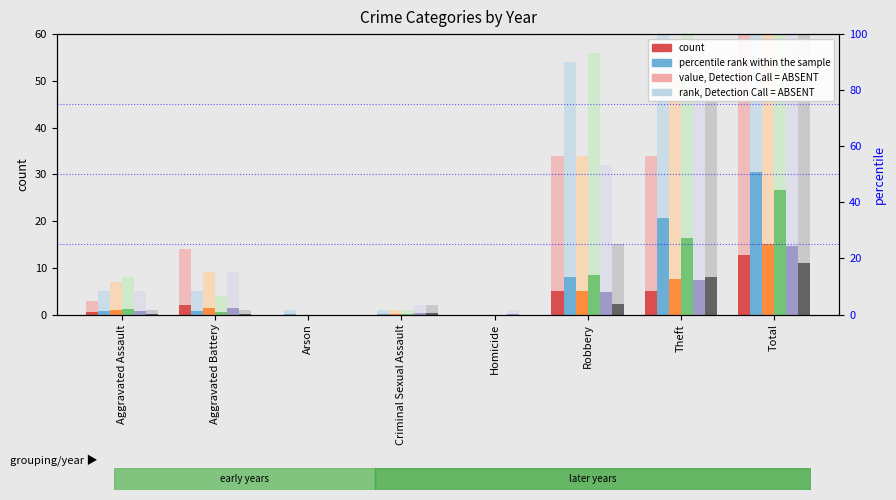

True or false: light_2015 has a value of 1 at Aggravated Battery.

False